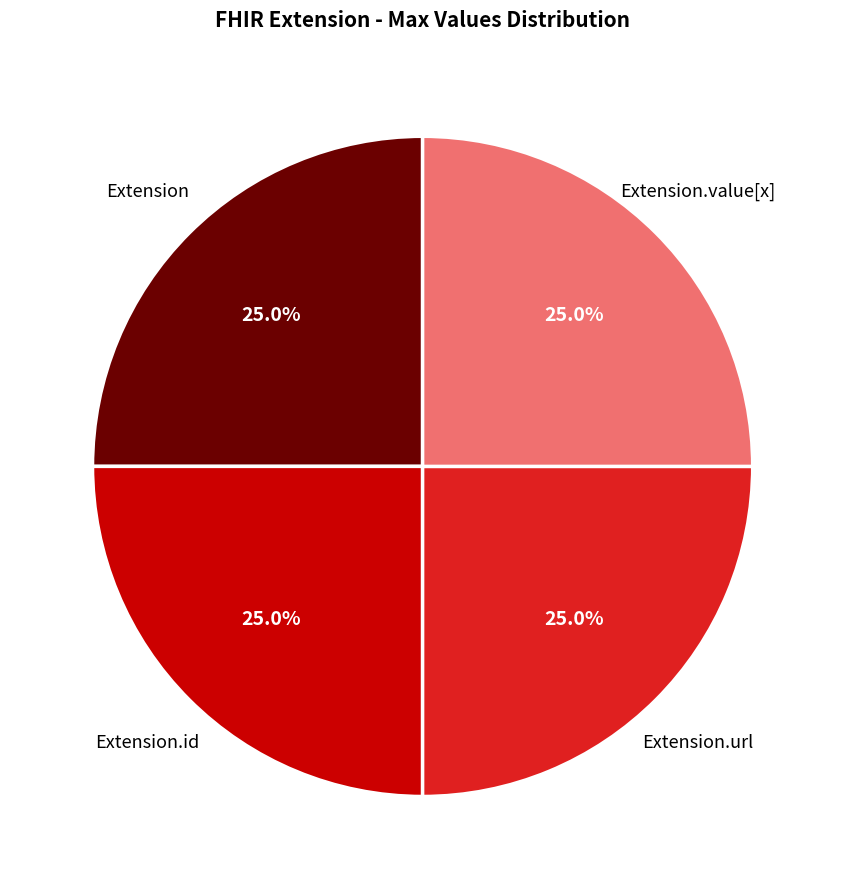

Is there any slice that represents more than half of the pie?

No